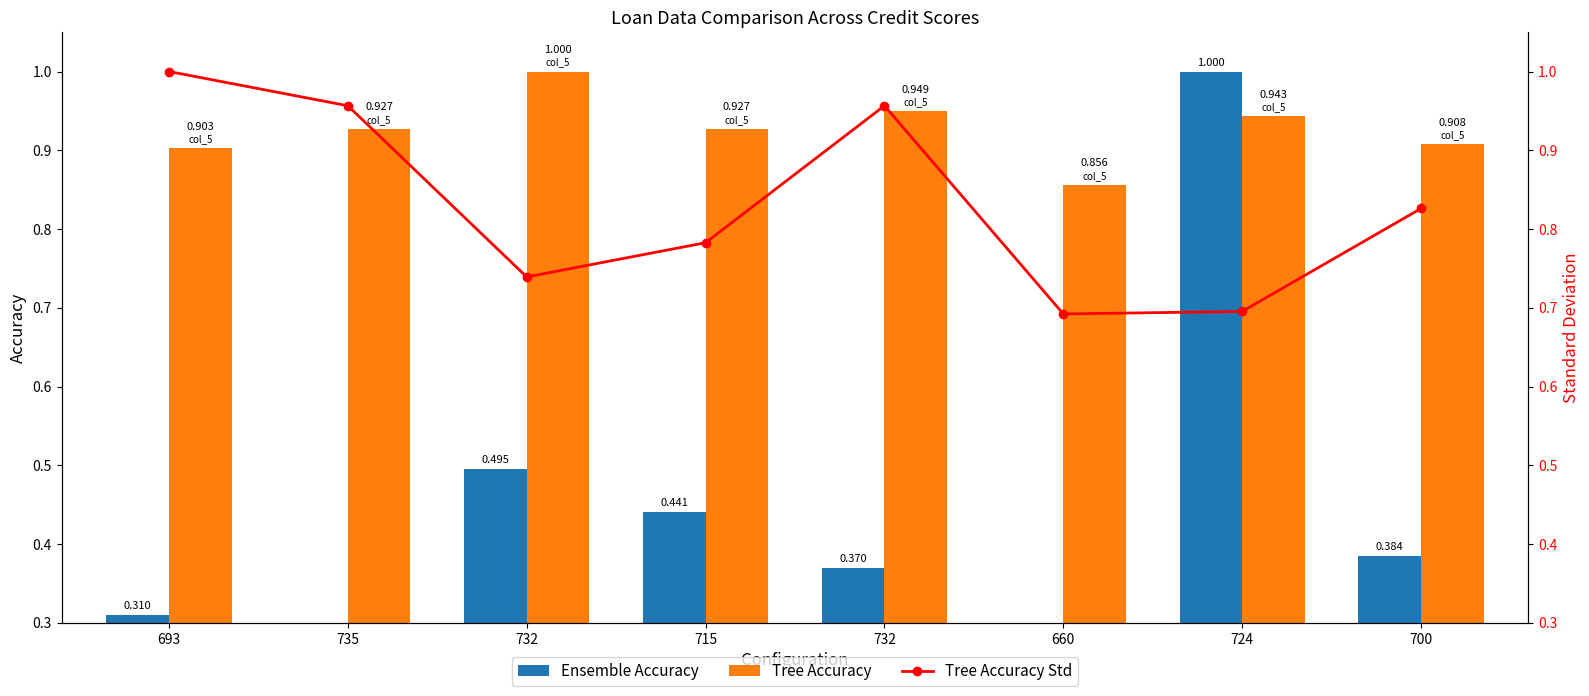

At 732, list the series in order from largest to smallest.

Tree Accuracy, Tree Accuracy Std, Ensemble Accuracy